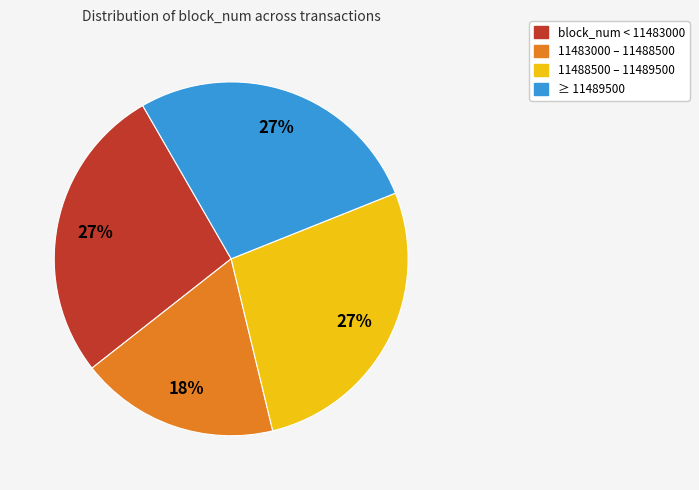

To the nearest percent, what portion does 11488500 – 11489500 represent?

27%